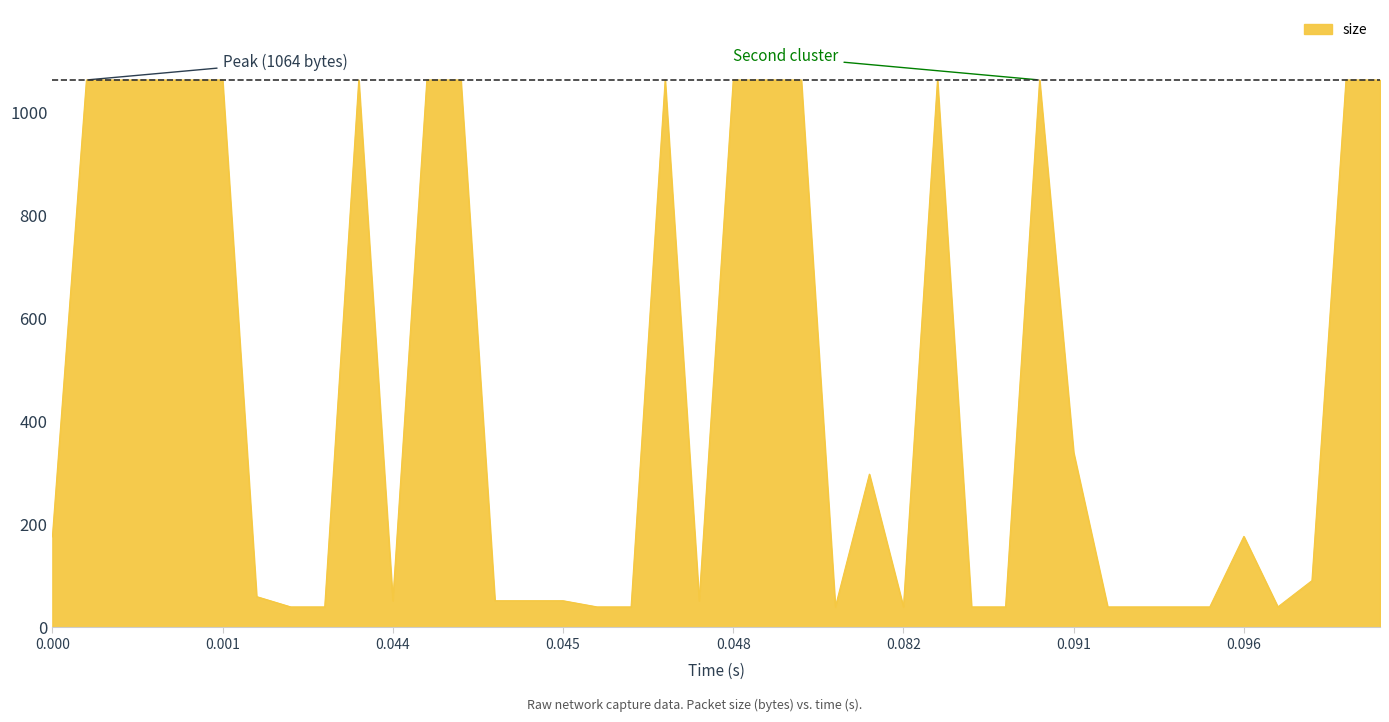

What is the difference between the maximum and minimum values?

1024